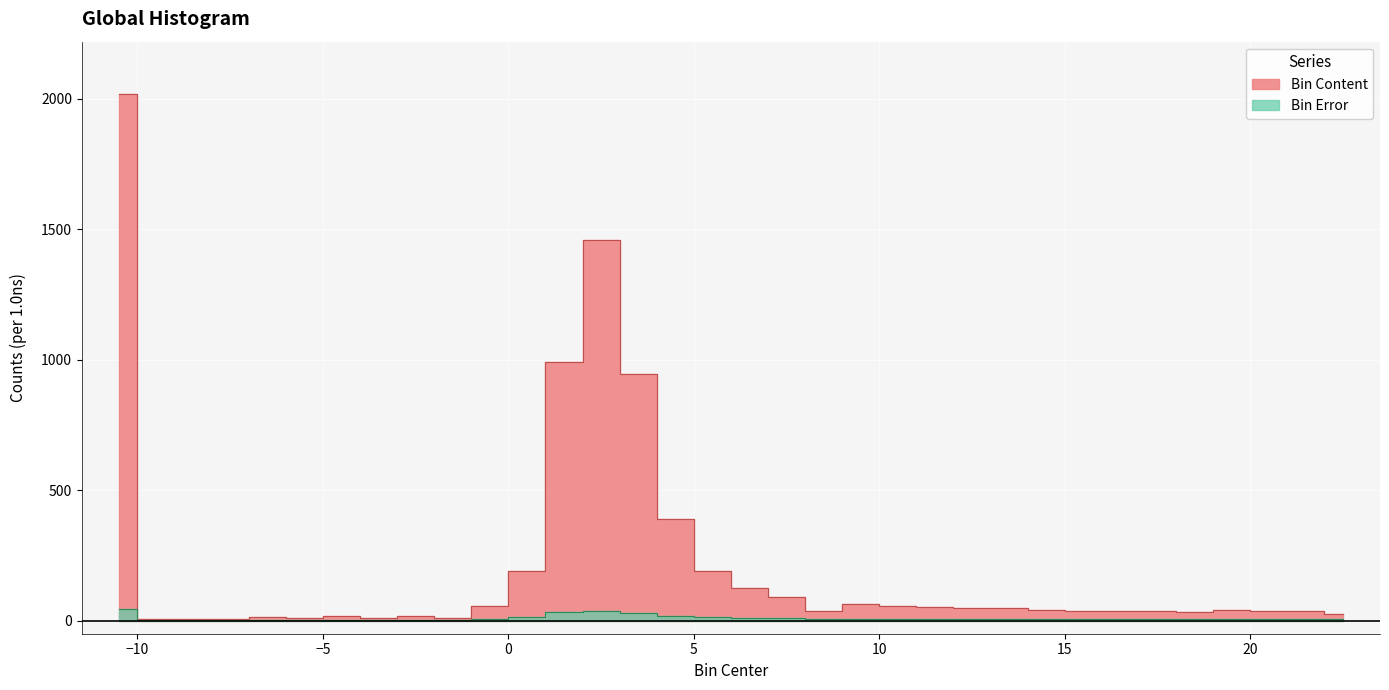

What is the label of the 5th point from the right?

18.5